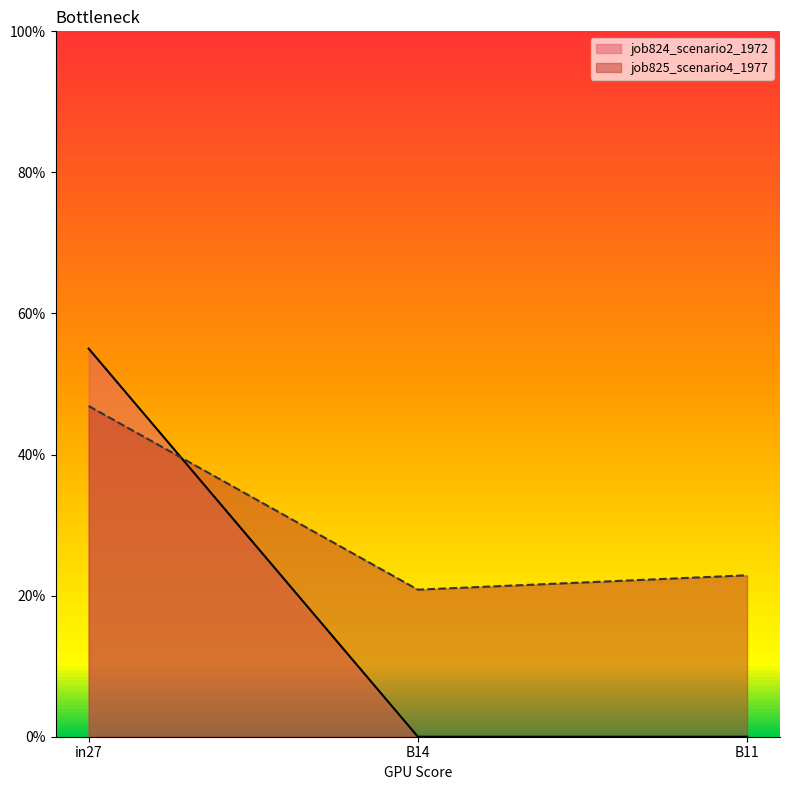

Does the chart display data point markers on the line(s)?

No